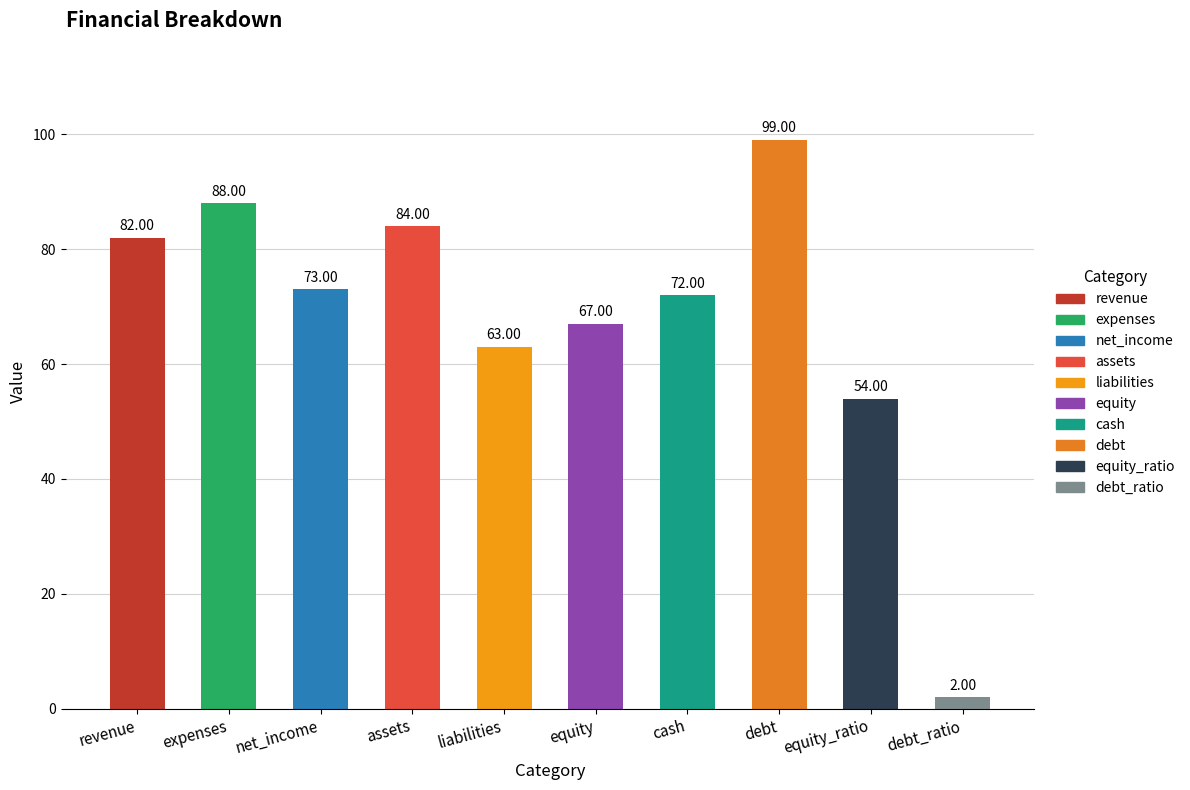

What is the average value?

68